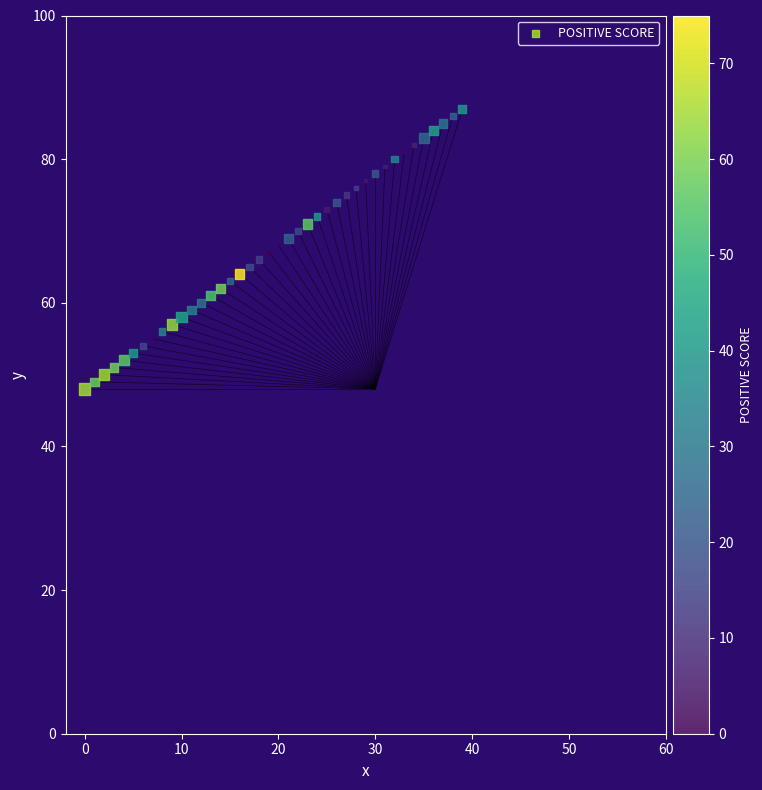

What is the range of Y values (max minus min)?

39